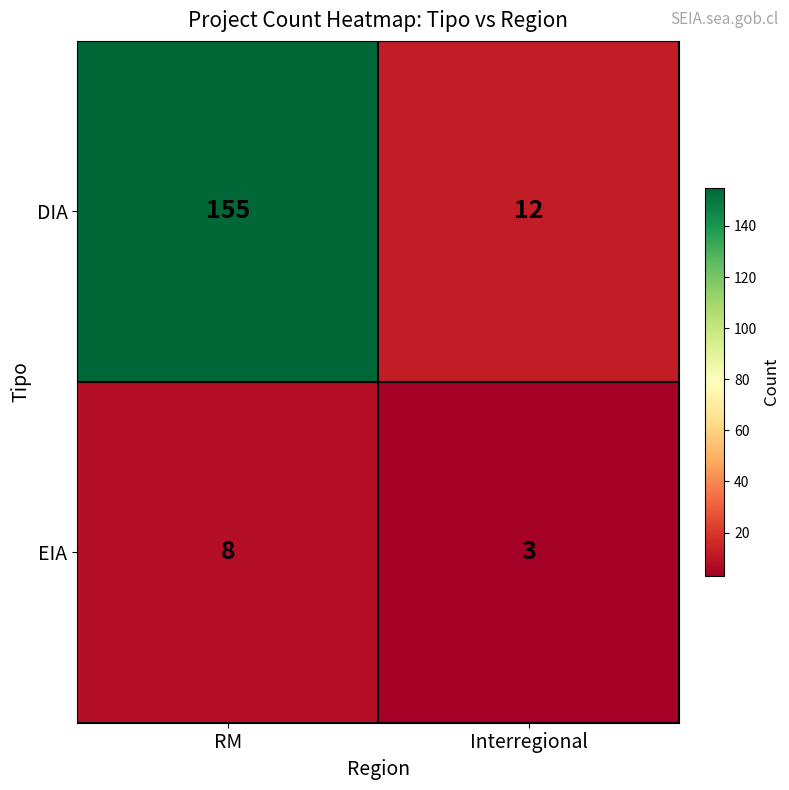

What is the average value of the EIA series?

6